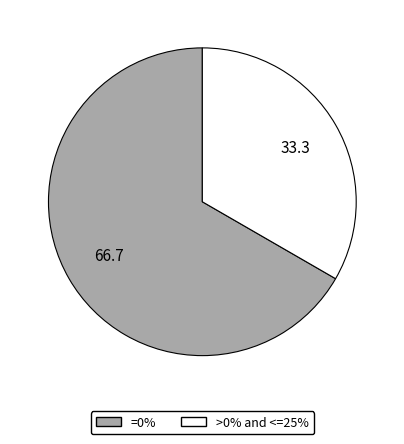

Rank the categories by value from highest to lowest.

=0%, >0% and <=25%